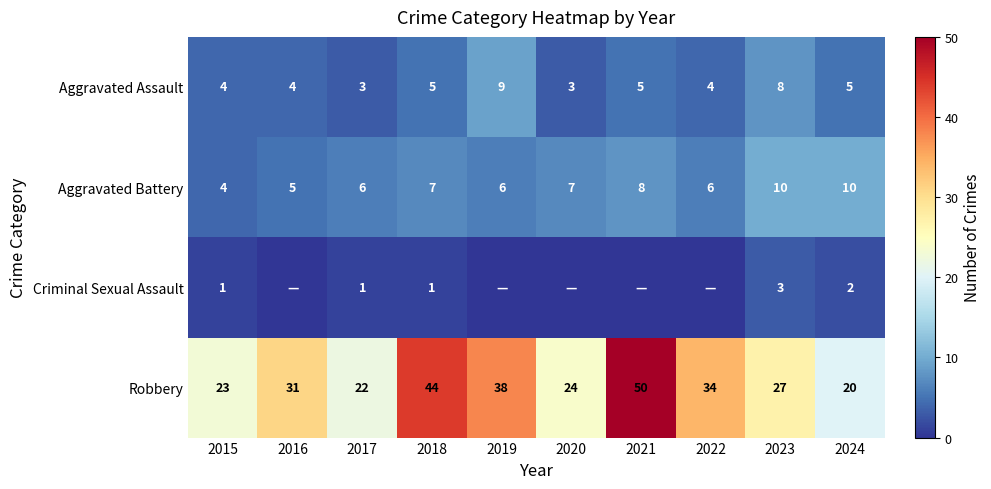

What is the total value across all series at 2017?

32